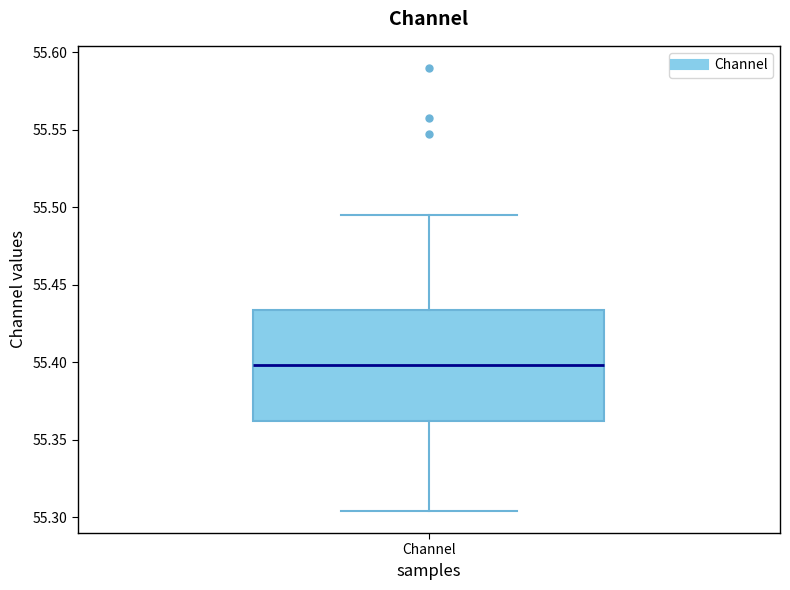

Read this box plot against the y-axis: the position of the median line, the range covered by the box, and the ends of both whiskers. The values are not printed on the chart, so give them approximately, as read against the axis.

median 55.400, box 55.360 to 55.435, whiskers 55.305 to 55.495